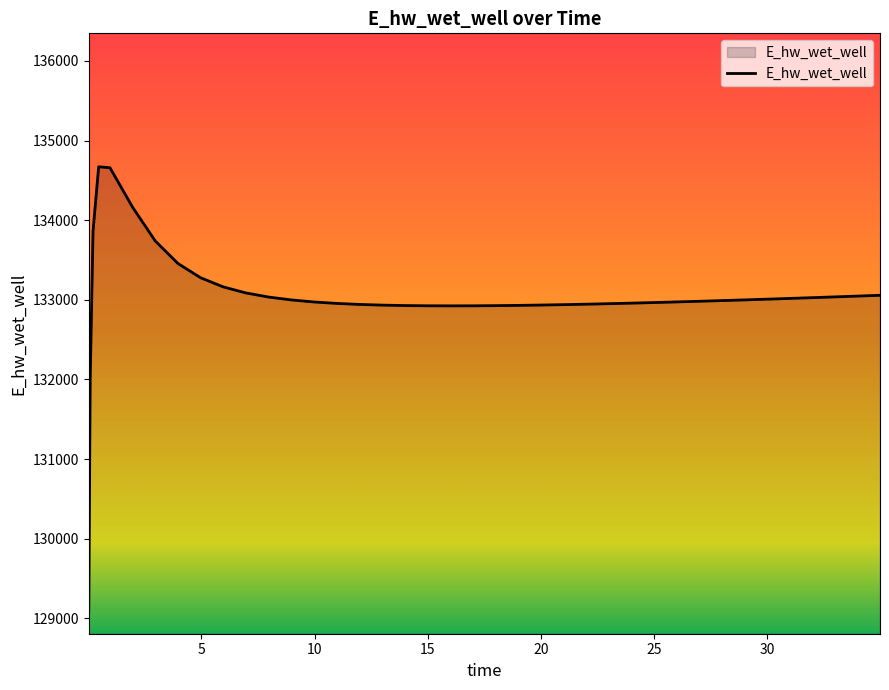

What is the difference between the maximum and minimum values?

5585.1